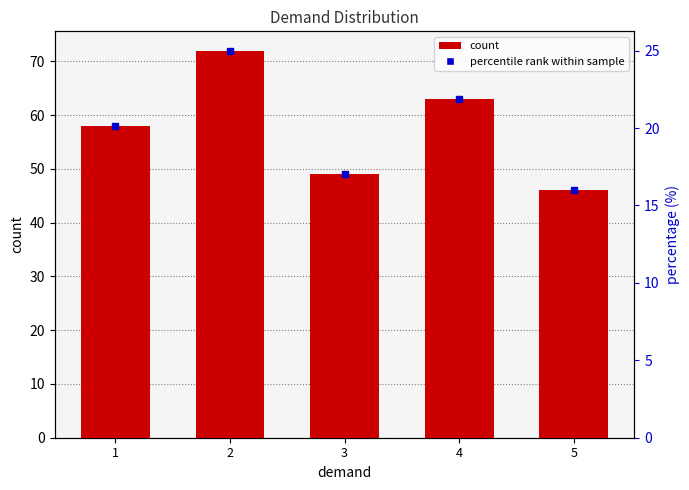

How many data points are less than 58?

2